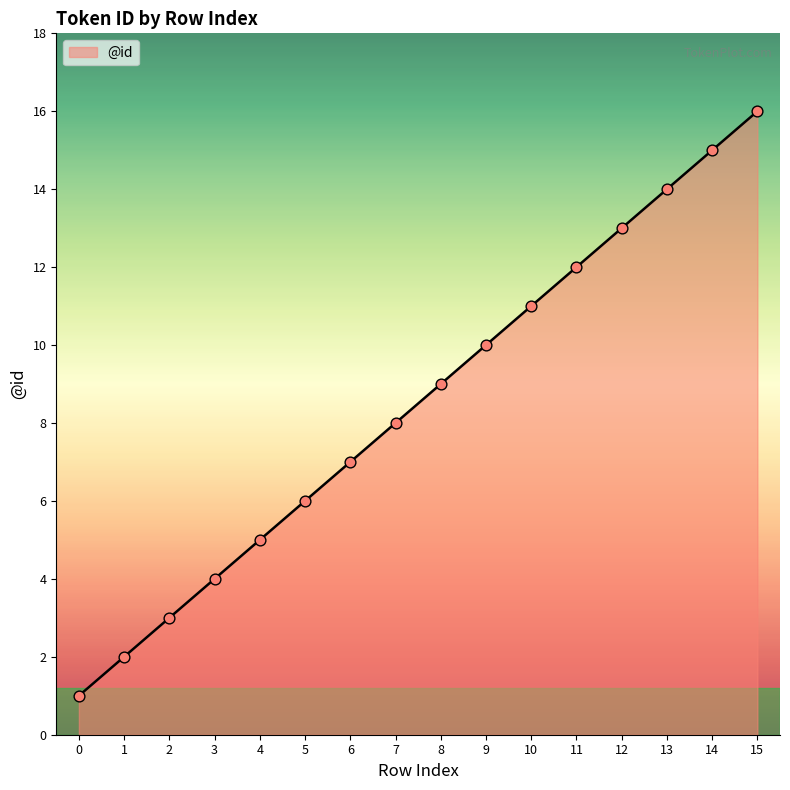

What is the change in value from 1 to 15?

+14